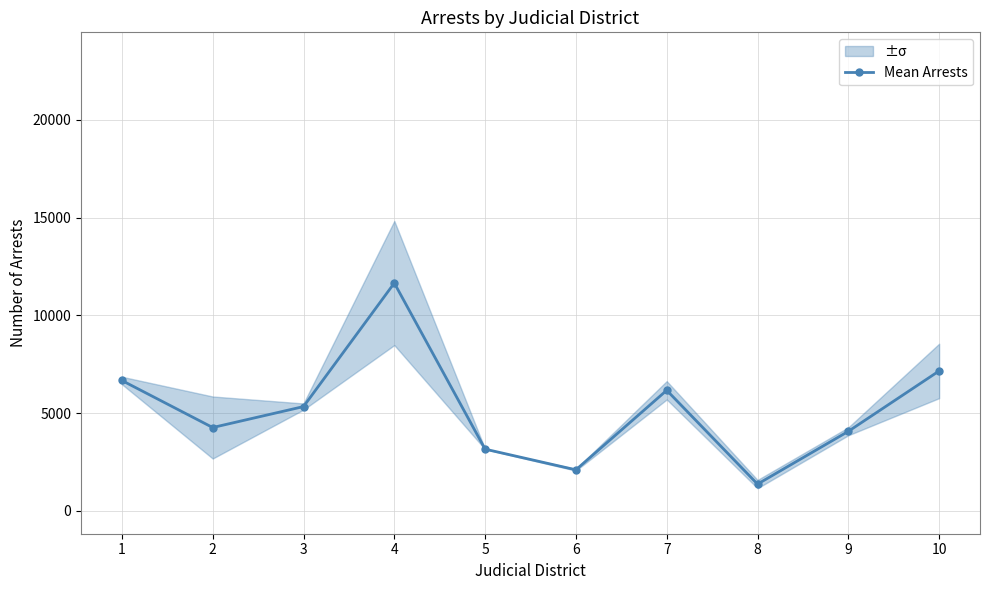

Is this an area chart (filled region under the line)?

No